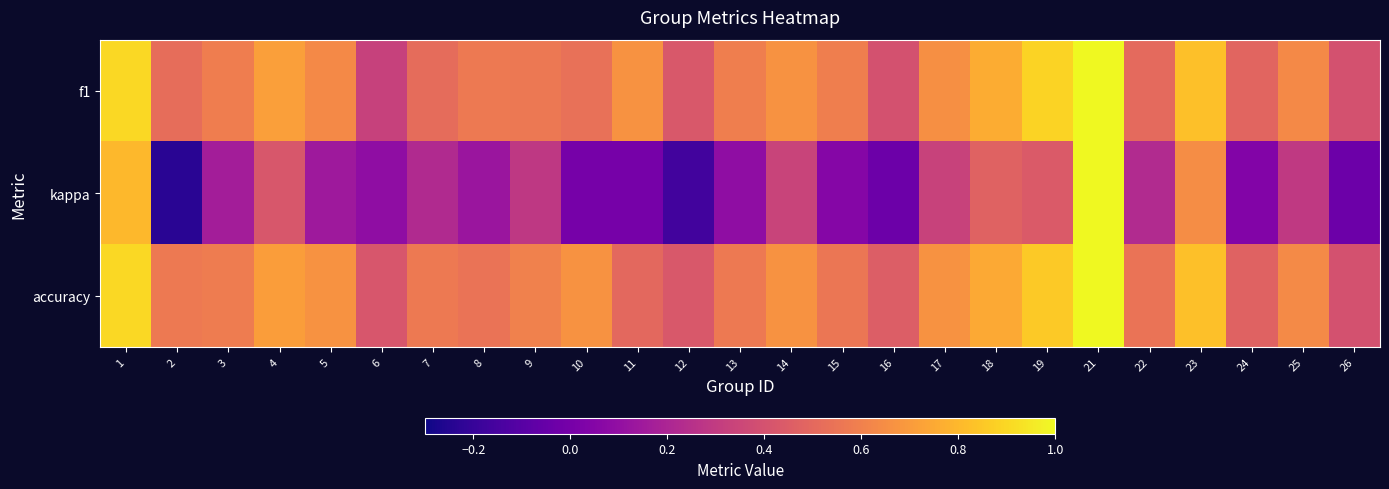

Which series changed the most between 15 and 18?

kappa